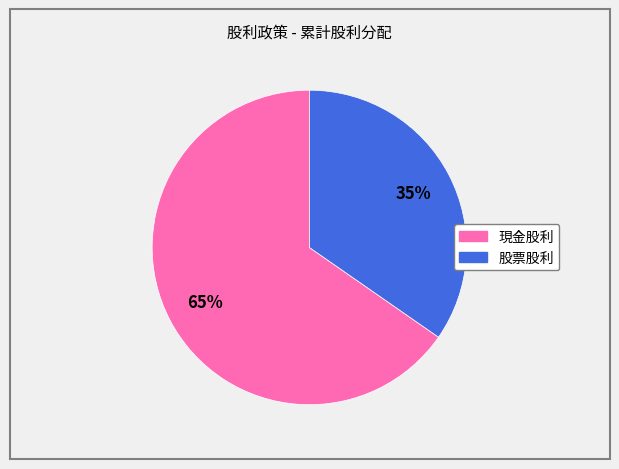

Does 股票股利 represent more than half of the total?

No